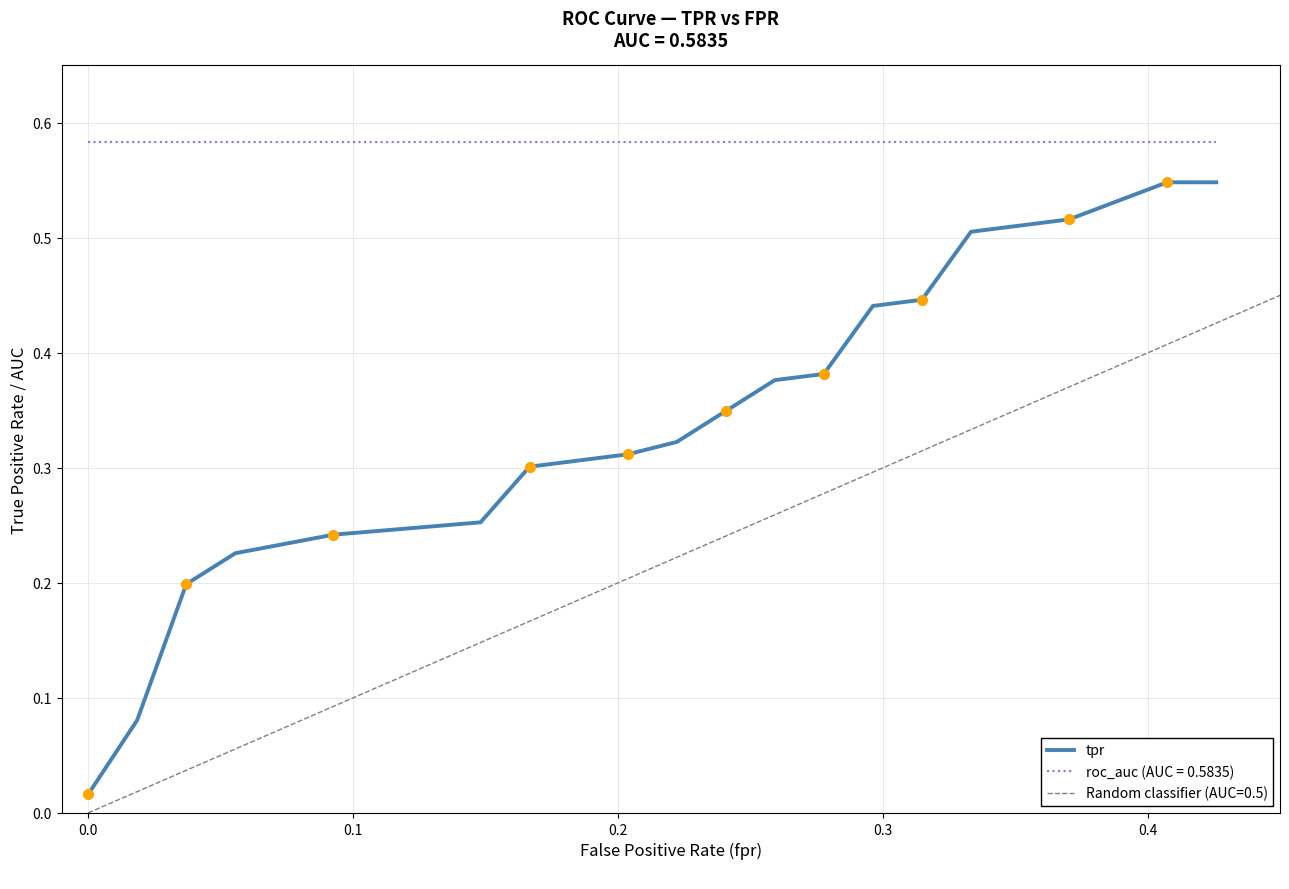

Reading left to right, extract all data points from this chart.

0.0	0.1	0.2	0.2	0.2	0.3	0.3	0.3	0.3	0.3	0.3	0.4	0.4	0.4	0.4	0.5	0.5	0.5	0.5	0.5